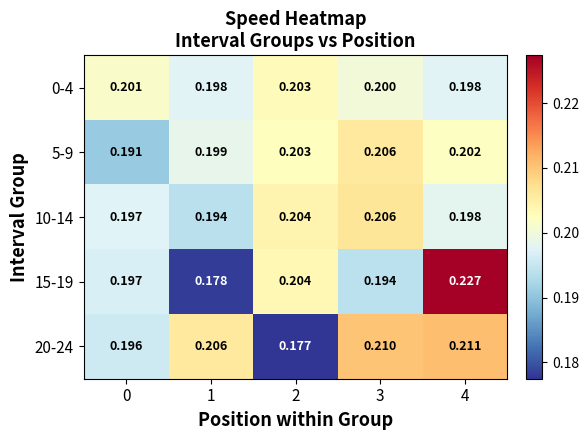

Rank the series at 1 from lowest to highest value.

15-19, 10-14, 0-4, 5-9, 20-24